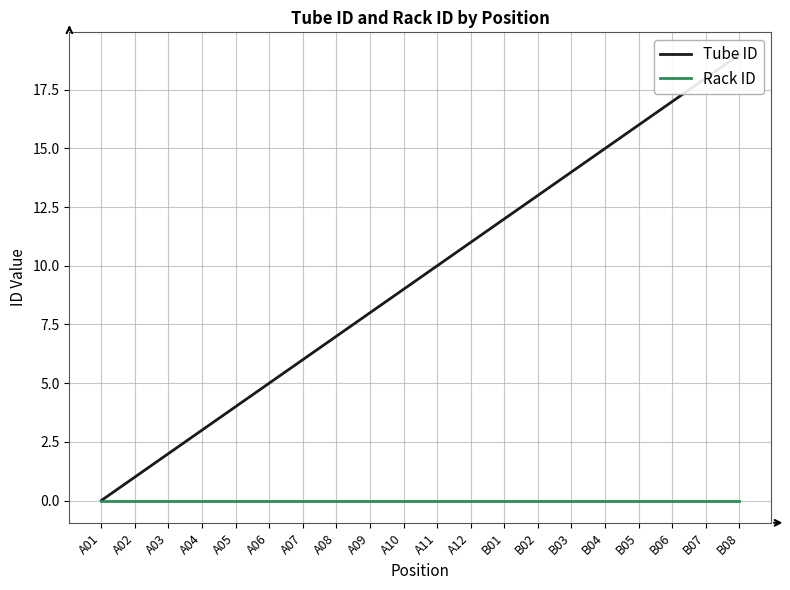

The value of Rack ID at B05 is 0. True or false?

True